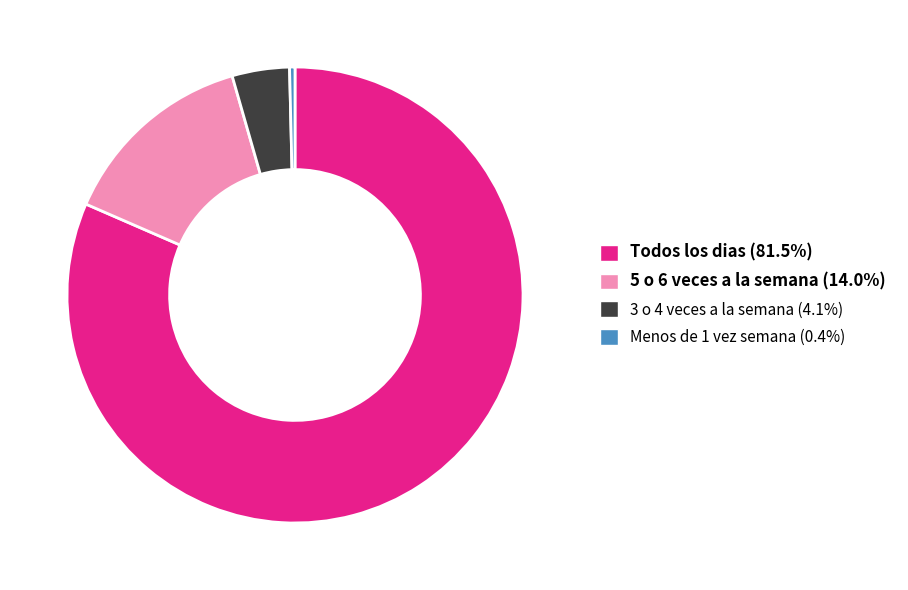

Is there a majority slice in this chart?

Yes